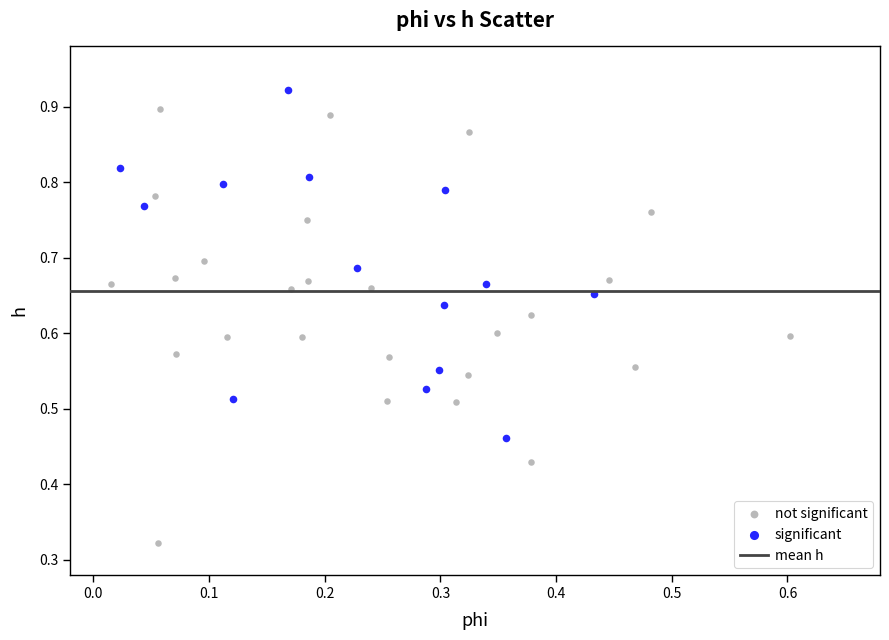

Which series reaches the minimum Y coordinate?

not significant